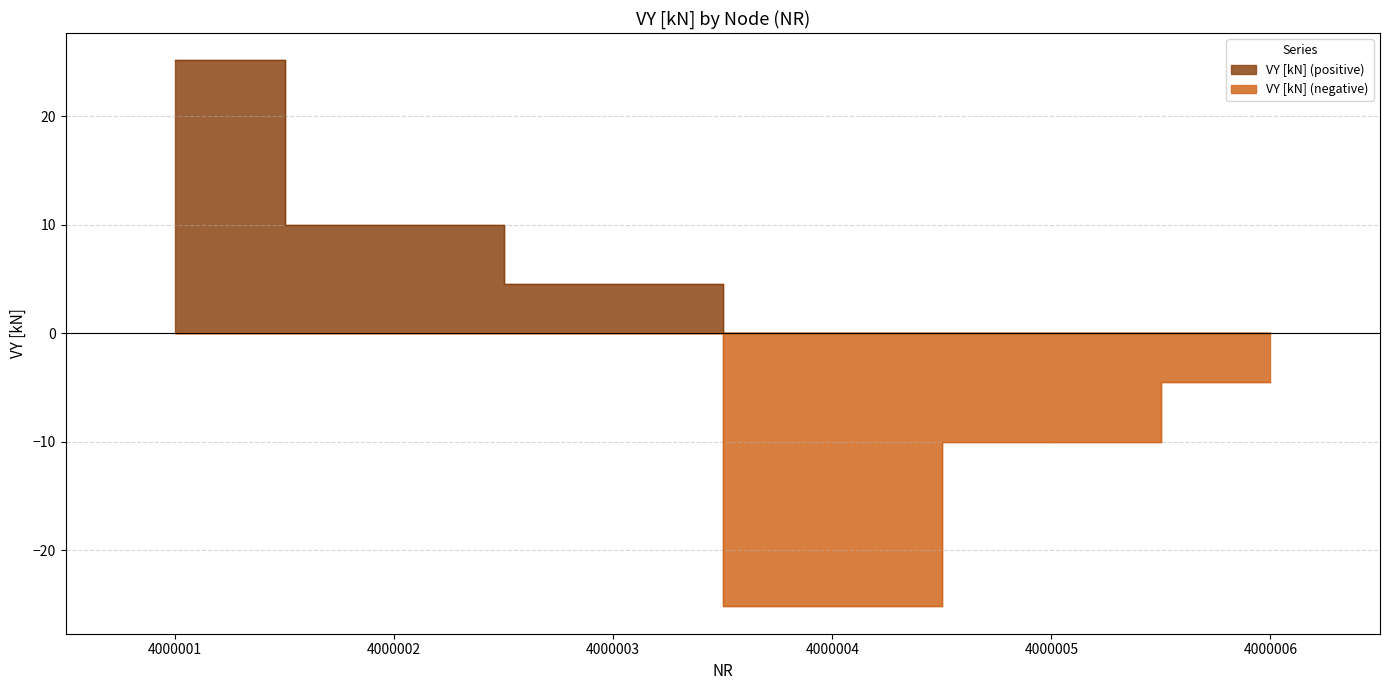

How many values are below 4?

3